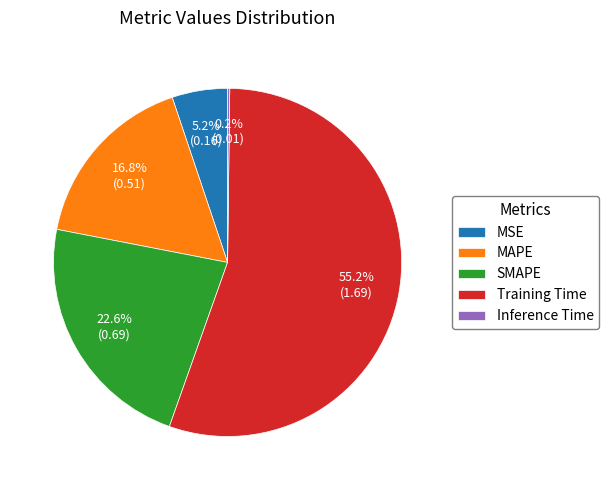

What is the largest slice in the pie chart?

Training Time